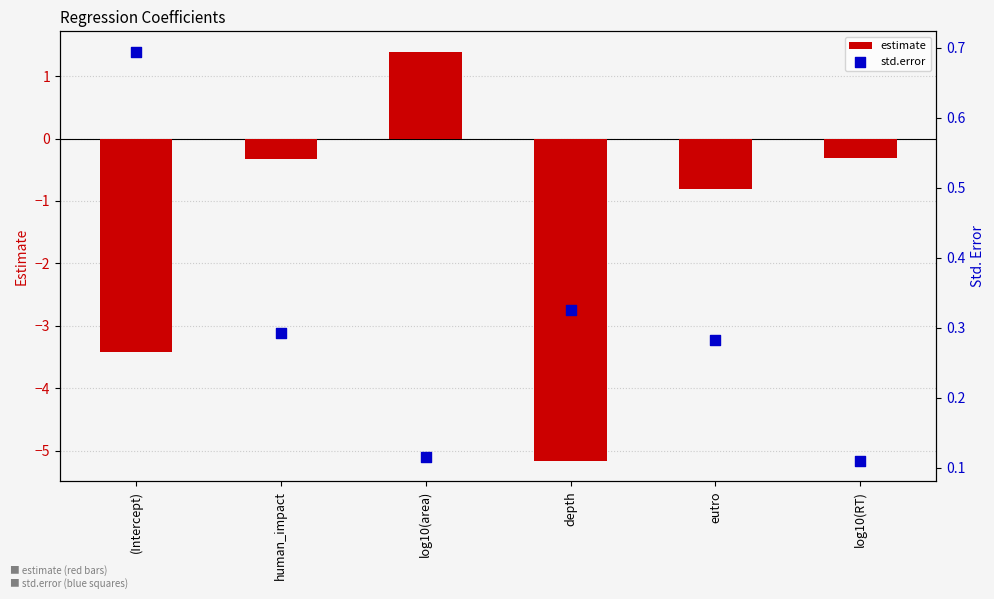

Is the value of estimate at human_impact greater than the value of std.error at depth?

No